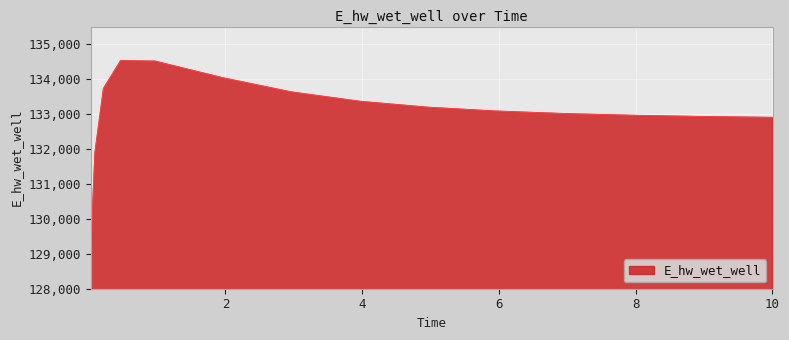

What is the greatest value displayed?

134519.9